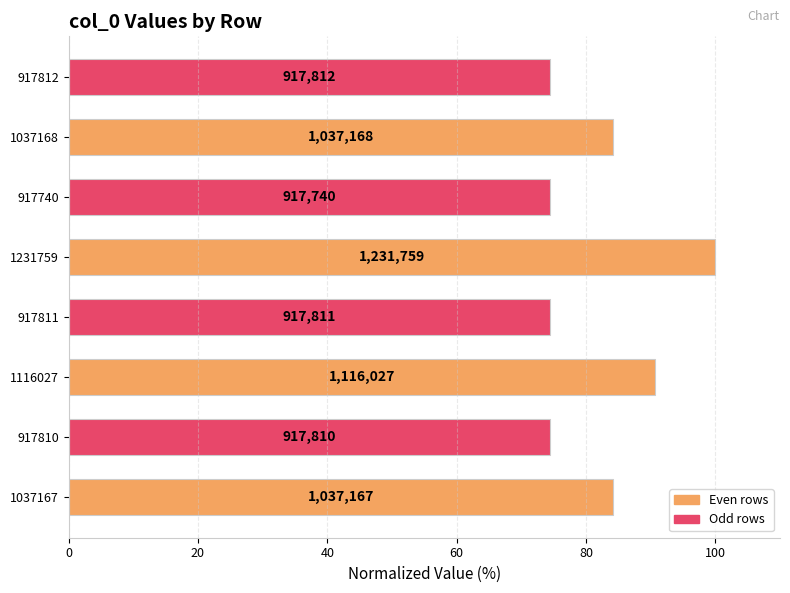

How many bars are there in total?

8